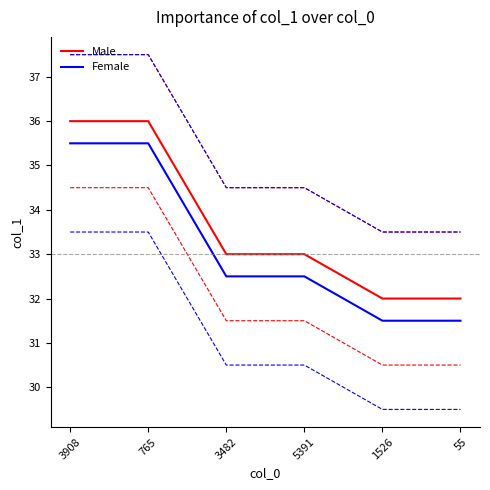

Count the number of categories in the chart.

6